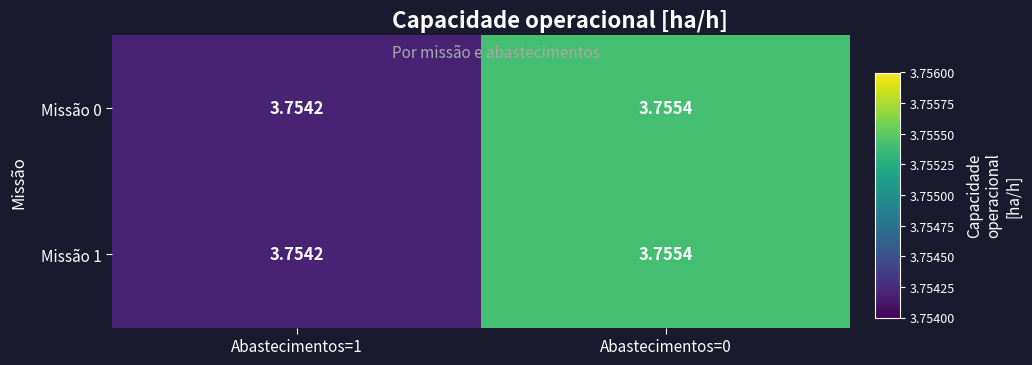

At how many categories does at least one series exceed 3?

2